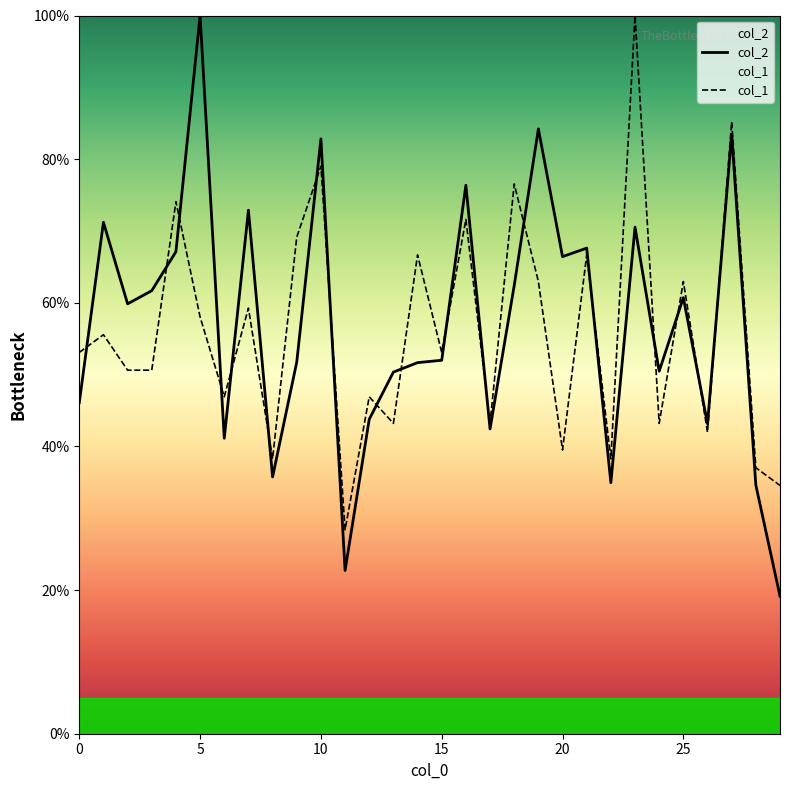

Which series ends up on top after the final intersection of col_1 and col_2?

col_1